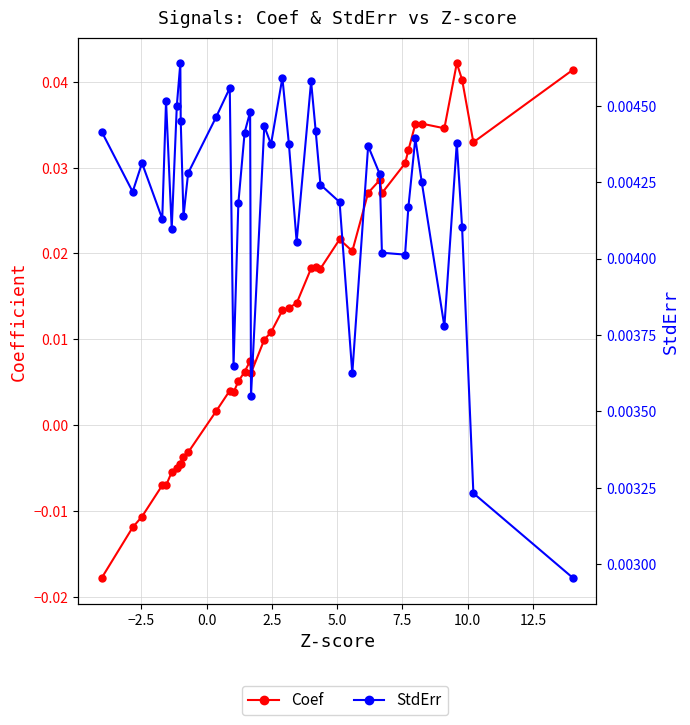

Is the value of StdErr at 7.5 greater than the value of Coef at 29?

No